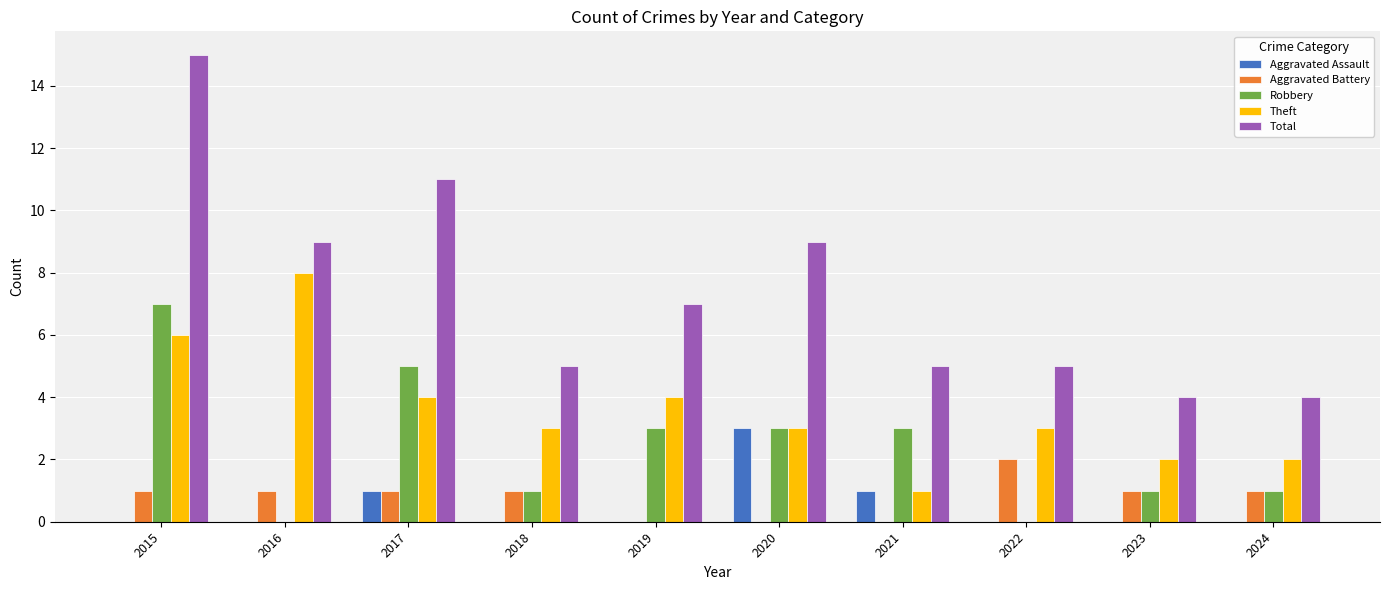

What is the average value of the Theft series?

4